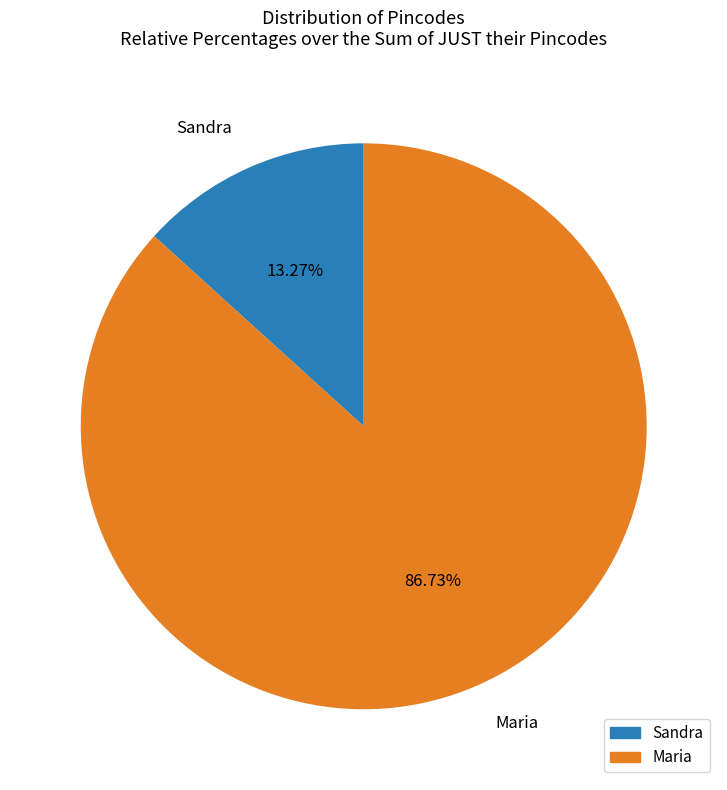

To the nearest percent, what is the average slice percentage?

50%